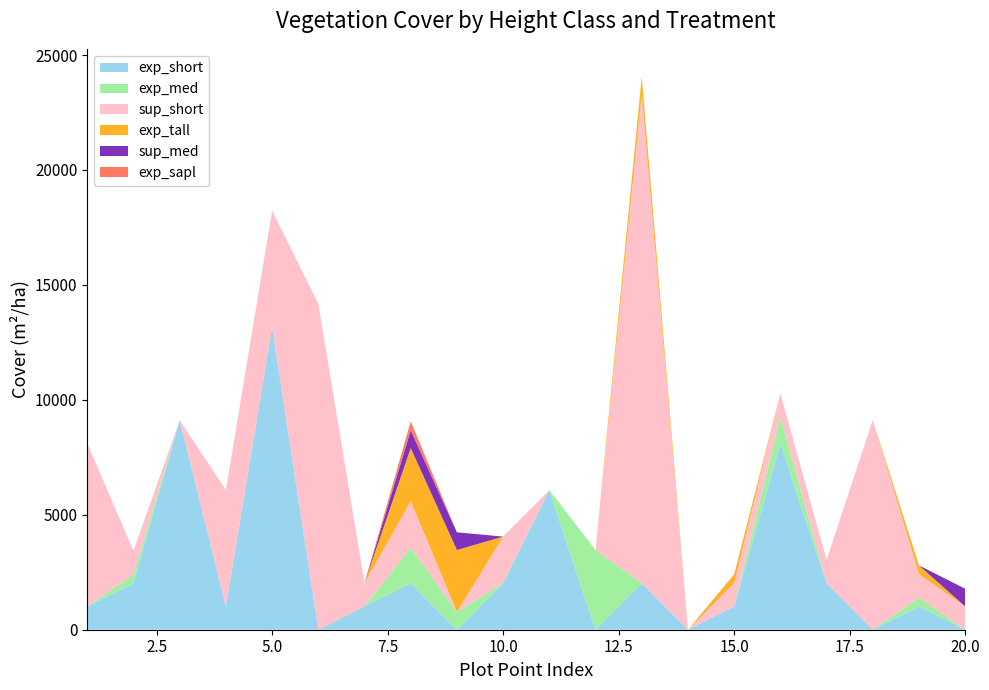

Reading left to right, extract all data points from this chart.

exp_short: 1012.8	2025.7	9115.5	1012.8	13166.9	0.0	1012.8	2025.7	0.0	2025.7	6077.0	0.0	2025.7	0.0	1012.8	8102.7	2025.7	0.0	1012.8	0.0
exp_med: 0.0	385.2	0.0	0.0	0.0	0.0	0.0	1540.6	770.3	0.0	0.0	3466.4	0.0	0.0	0.0	1155.5	0.0	0.0	385.2	0.0
sup_short: 7089.9	1012.8	0.0	5064.2	5064.2	14179.7	1012.8	2025.7	0.0	2025.7	0.0	0.0	21269.5	0.0	1012.8	1012.8	1012.8	9115.5	1012.8	1012.8
exp_tall: 0.0	0.0	0.0	0.0	0.0	0.0	0.0	2310.9	2696.1	0.0	0.0	0.0	770.3	0.0	385.2	0.0	0.0	0.0	385.2	0.0
sup_med: 0.0	0.0	0.0	0.0	0.0	0.0	0.0	770.3	770.3	0.0	0.0	0.0	0.0	0.0	0.0	0.0	0.0	0.0	0.0	770.3
exp_sapl: 0.0	0.0	0.0	0.0	0.0	0.0	0.0	385.2	0.0	0.0	0.0	0.0	0.0	0.0	0.0	0.0	0.0	0.0	0.0	0.0